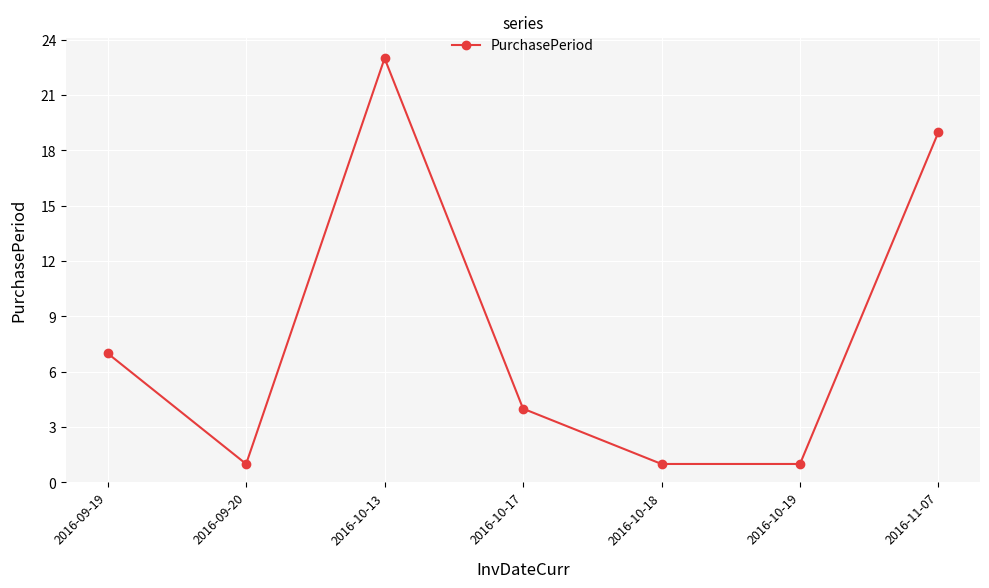

Does the chart have visible grid lines?

Yes